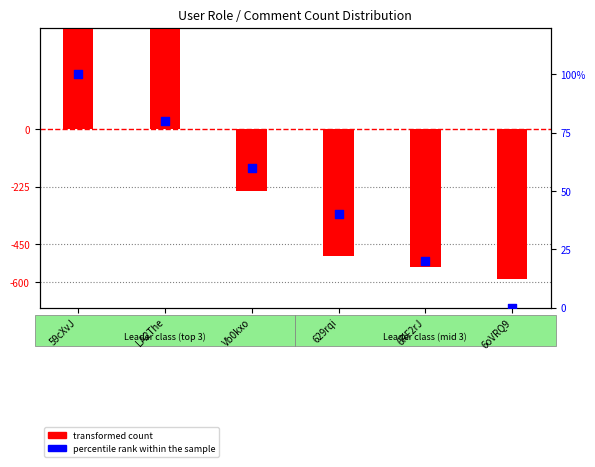

Which series has the largest total across all categories?

percentile rank within the sample